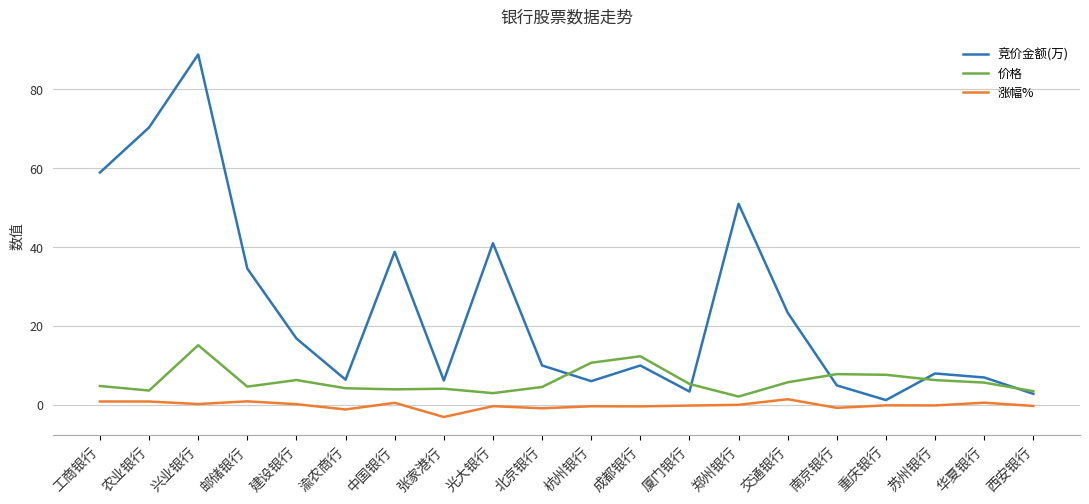

Where is the first local maximum for 价格?

兴业银行